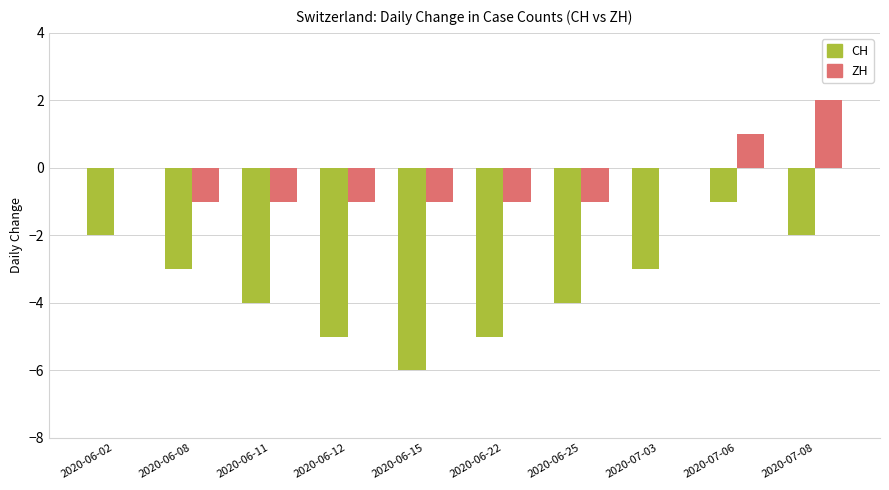

Is it true that CH equals -6 at 2020-06-15?

True